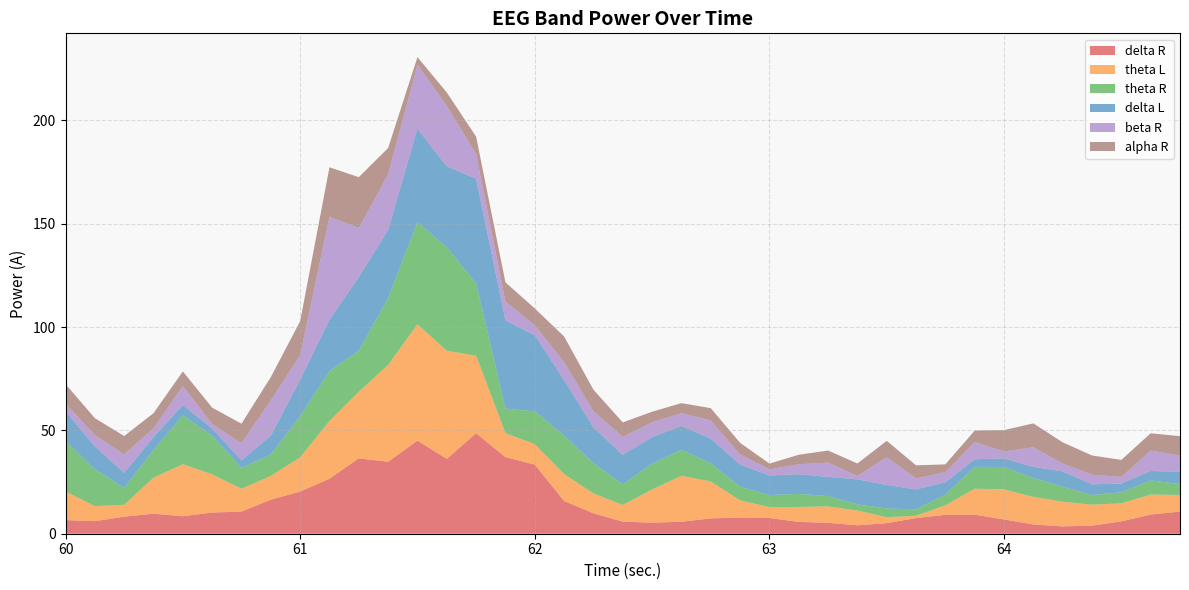

Reading left to right, what are all the values shown in this chart?

delta R: 6.6	6.1	8.2	9.7	8.5	10.2	10.7	16.5	20.4	26.6	36.5	34.8	45.0	36.2	48.6	37.0	33.5	15.8	9.9	5.8	5.3	5.8	7.4	7.8	7.6	5.7	5.3	4.1	5.1	7.6	9.1	9.2	6.9	4.5	3.5	3.9	6.0	9.3	10.7
theta L: 13.9	7.3	5.8	17.4	25.2	18.5	11.0	11.5	16.6	28.0	32.2	46.9	56.3	52.3	37.5	11.7	9.9	13.0	9.6	8.1	16.1	22.2	17.9	8.3	5.3	7.2	8.0	7.1	2.9	1.1	4.6	12.6	14.6	13.3	11.9	10.1	8.7	9.7	8.0
theta R: 24.2	17.9	8.2	13.5	23.6	18.7	10.1	10.4	19.9	24.2	20.0	32.4	49.5	50.1	35.1	11.8	15.9	18.7	14.7	9.9	12.5	12.6	8.8	6.7	5.8	6.3	5.0	3.0	4.2	3.1	5.2	10.6	10.8	9.1	7.3	4.7	5.3	6.8	5.3
delta L: 14.6	10.9	7.3	6.2	5.0	3.5	3.7	9.2	17.7	24.9	35.6	33.0	45.3	39.2	50.6	42.7	36.8	26.9	17.3	14.3	12.9	11.6	11.9	10.7	9.5	9.5	9.3	12.1	11.4	9.7	5.9	3.7	4.2	5.4	7.4	5.2	4.3	4.6	6.0
beta R: 3.8	5.4	8.9	4.3	9.2	2.2	8.3	17.0	11.8	49.8	23.7	26.7	30.9	29.1	12.0	9.1	4.8	8.6	7.8	8.7	7.1	6.2	8.8	4.8	3.0	4.8	6.9	1.6	13.5	5.3	5.0	8.3	3.4	9.5	3.8	4.7	3.1	9.9	7.8
alpha R: 9.3	8.3	8.9	7.3	7.0	7.9	9.4	11.3	16.5	23.9	24.6	12.8	3.7	6.6	8.3	9.3	8.2	12.4	10.4	7.0	5.1	4.8	5.9	5.7	2.8	4.6	5.8	6.0	7.9	6.3	3.7	5.6	10.3	11.6	10.3	9.3	8.2	8.4	9.4